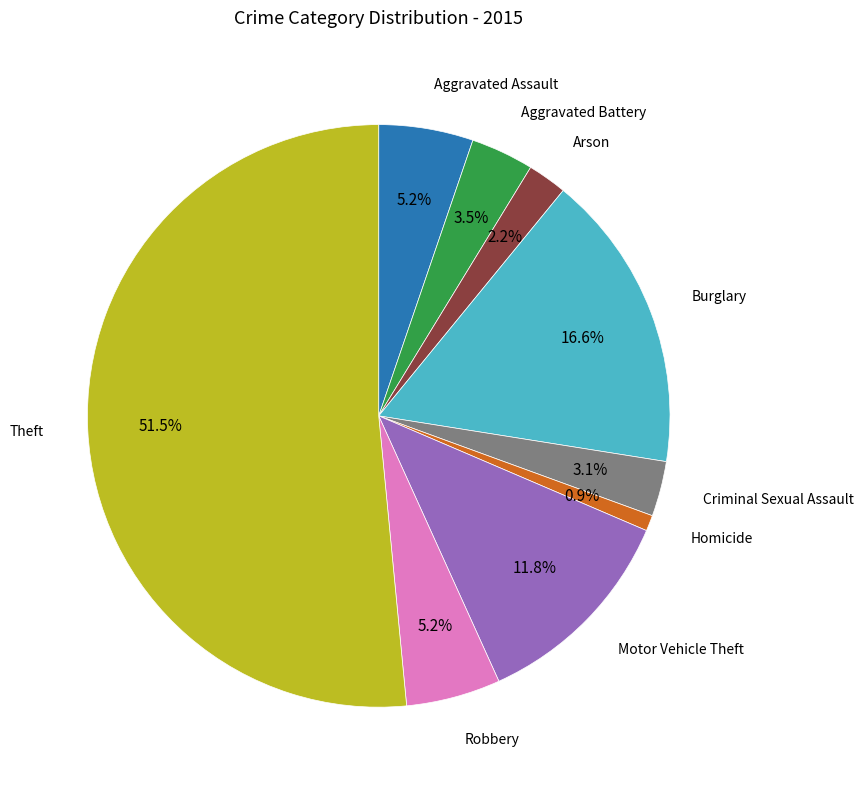

How many segments does this pie chart have?

9